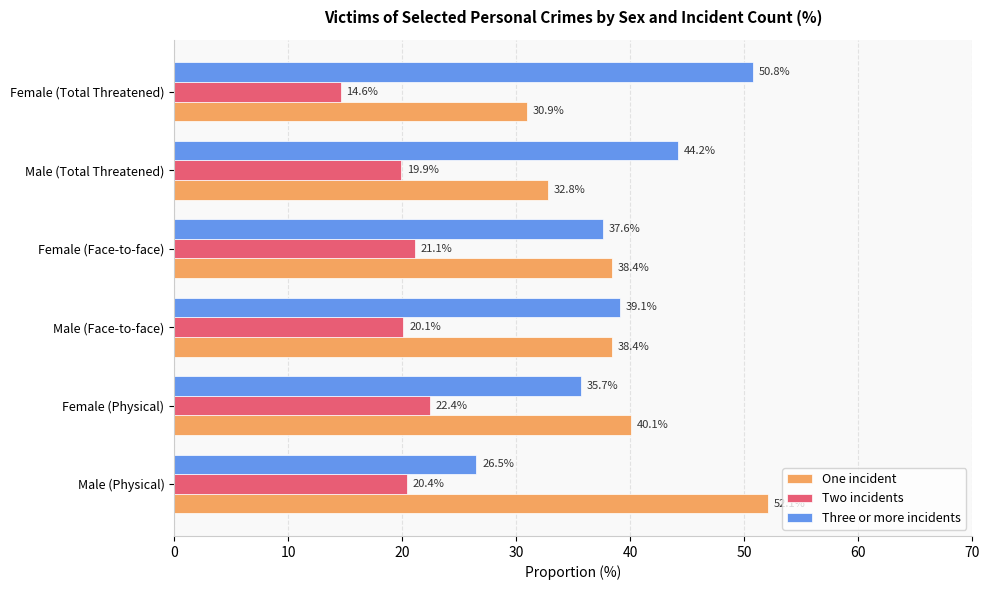

List the series in order of their peak value, lowest first.

Two incidents, Three or more incidents, One incident